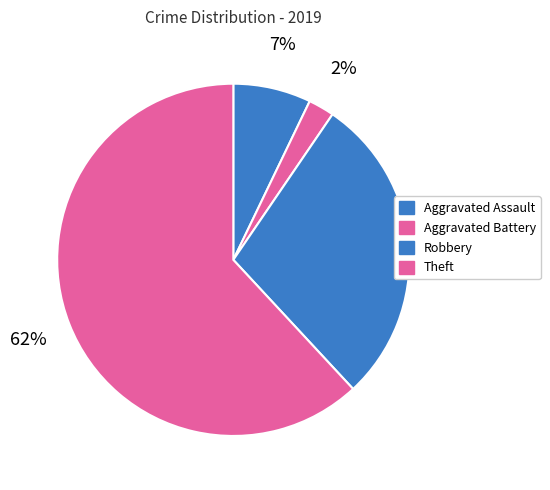

Count the number of slices in the pie.

4